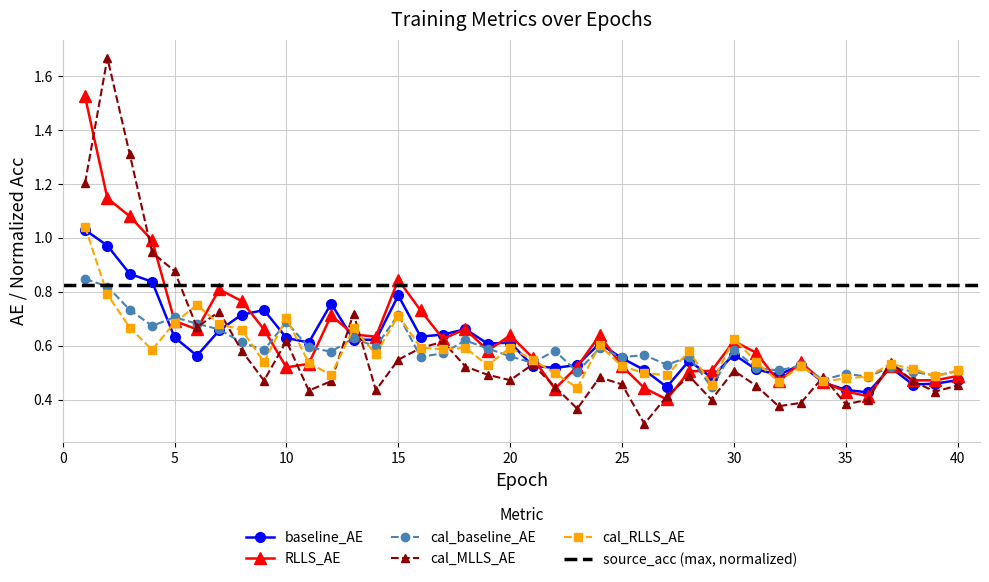

How many times do cal_baseline_AE and cal_MLLS_AE cross each other?

11